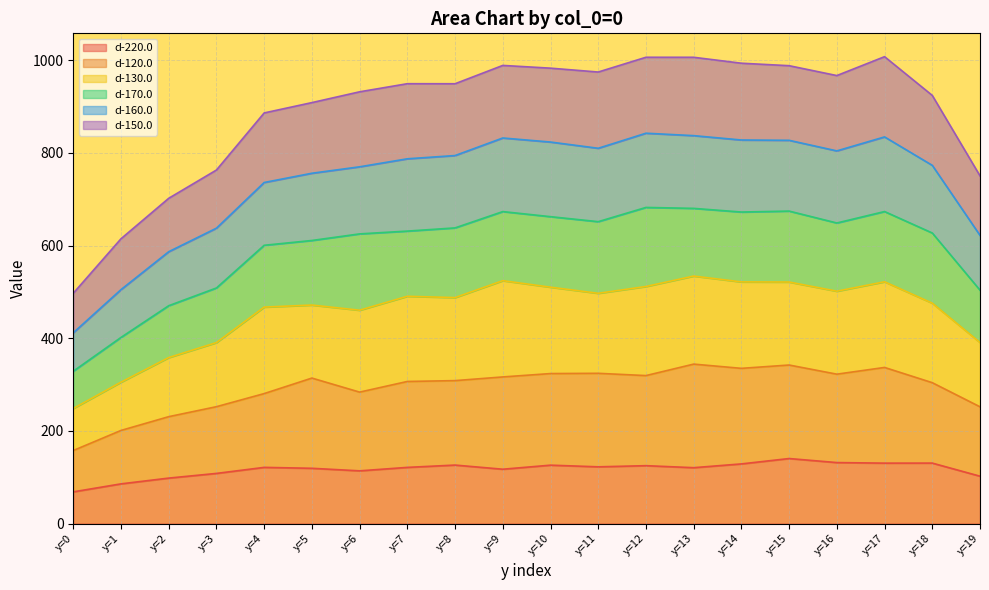

What is the value of the d-220.0 point at the 7th from the left?

113.7